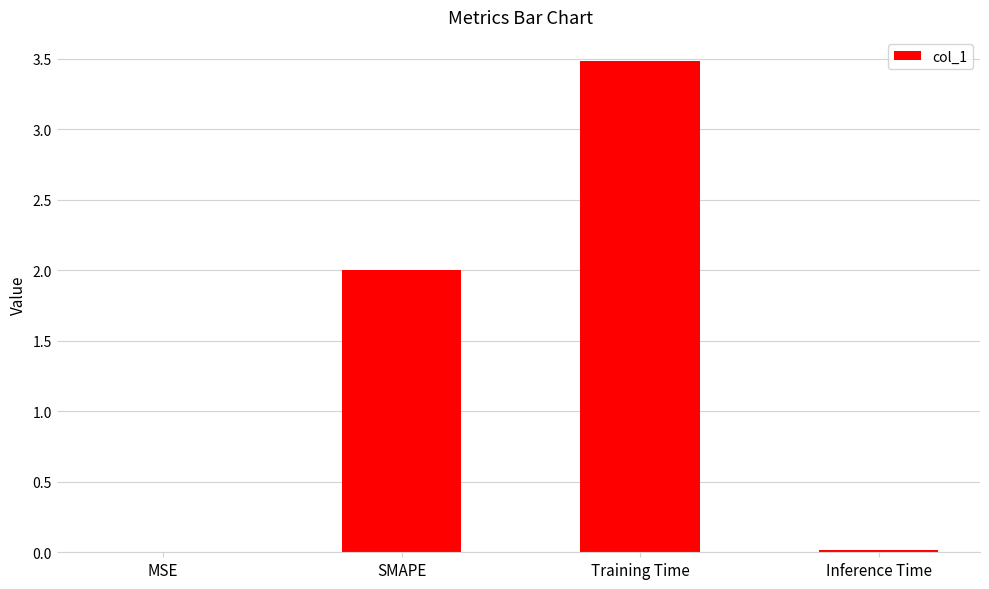

The value at SMAPE is 2.0. True or false?

True